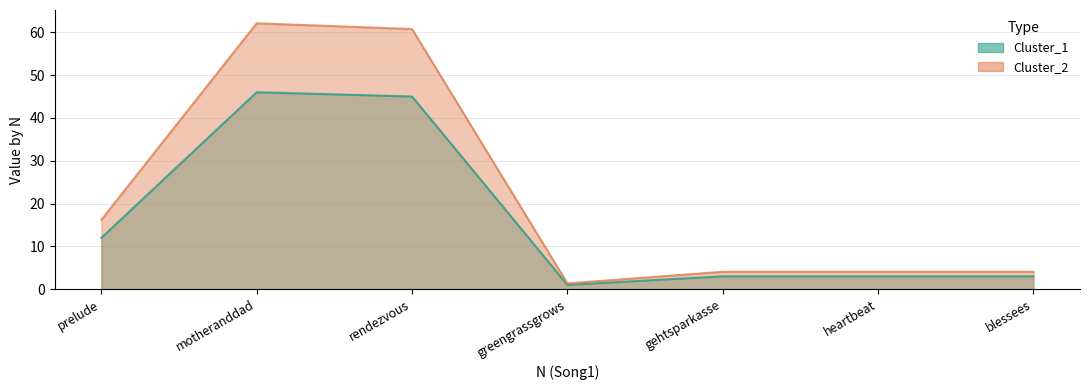

In Cluster_2, how many points are higher than both neighbors (excluding endpoints)?

1